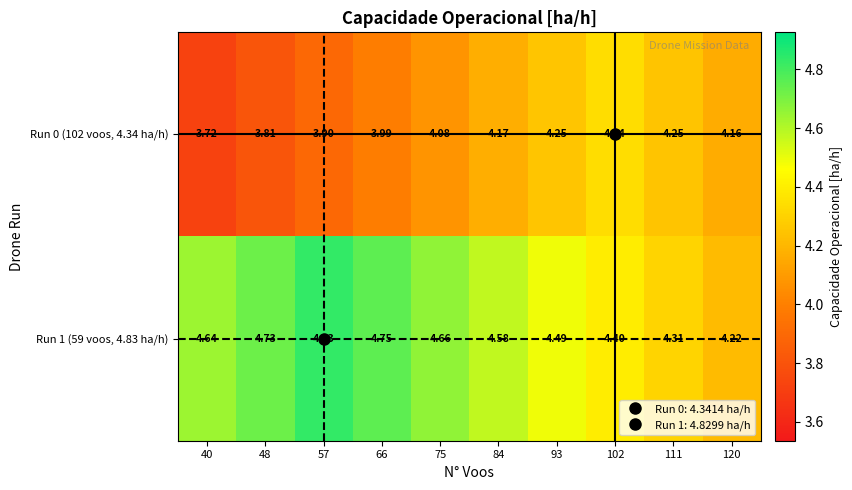

Is the value of Run 1 (59 voos, 4.83 ha/h) at 93 greater than the value of Run 0 (102 voos, 4.34 ha/h) at 40?

Yes